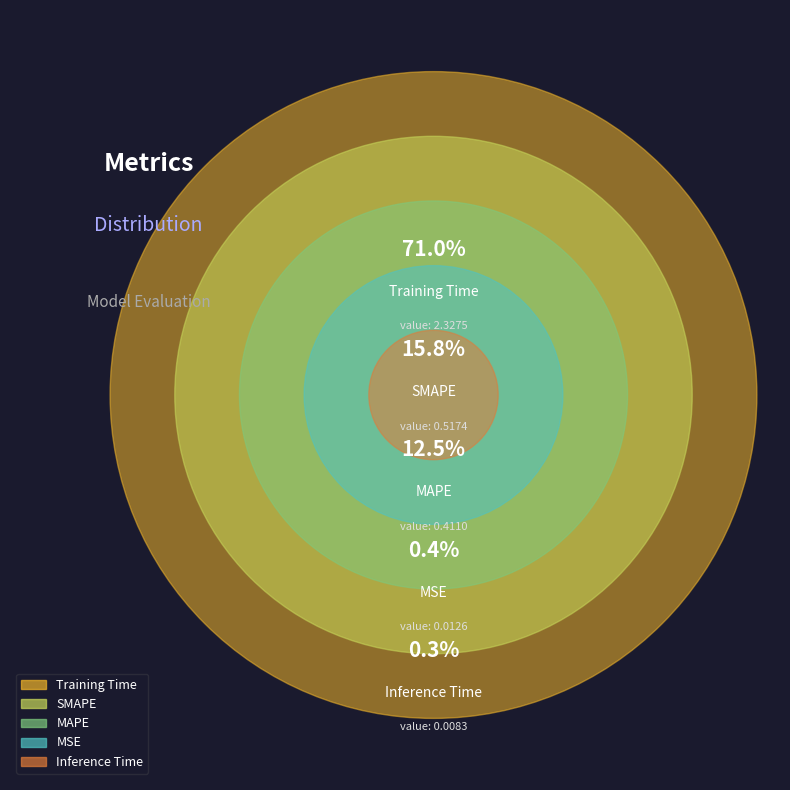

What percentage is NOT represented by Inference Time?

99.7%